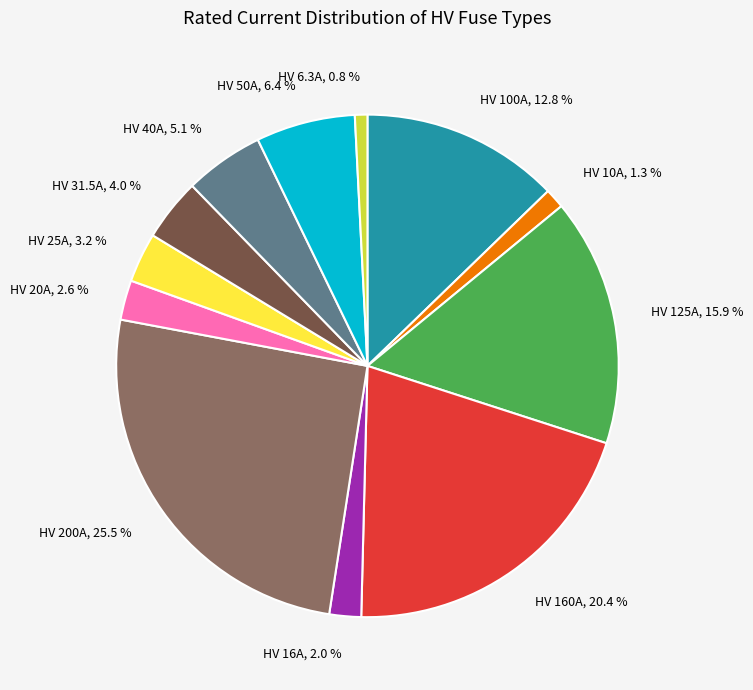

Does HV 6.3A, 0.8 % represent more than half of the total?

No